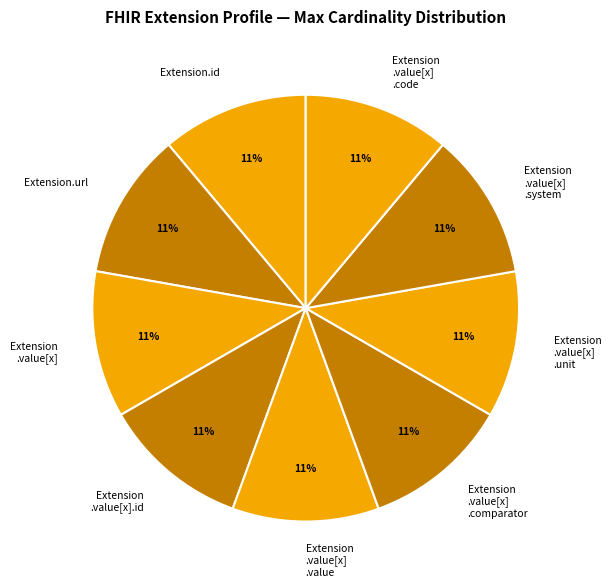

To the nearest percent, what percentage of the pie is Extension.url?

11%